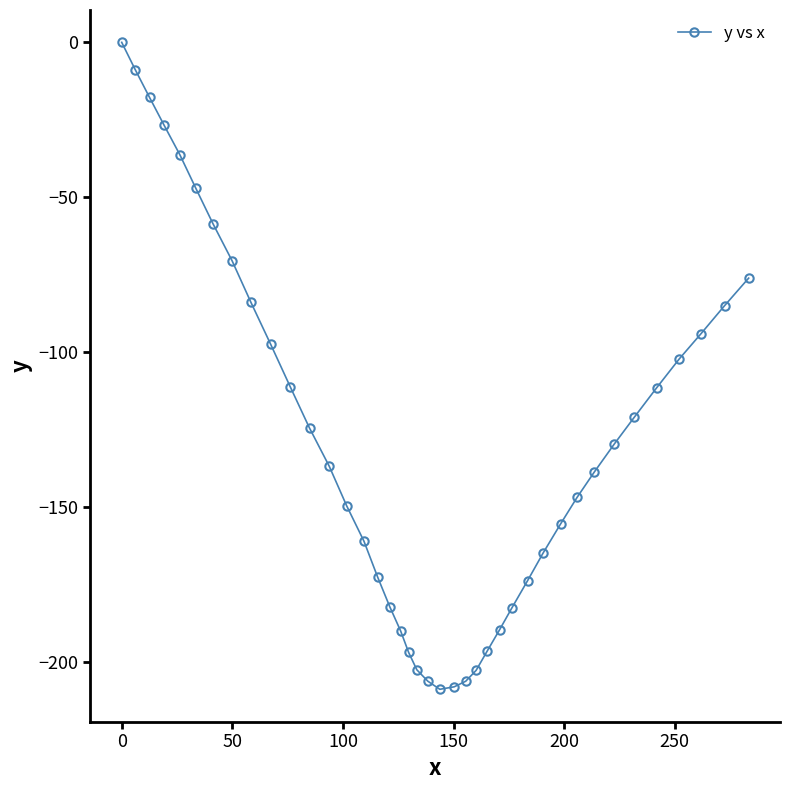

What is the smallest value displayed?

-208.8